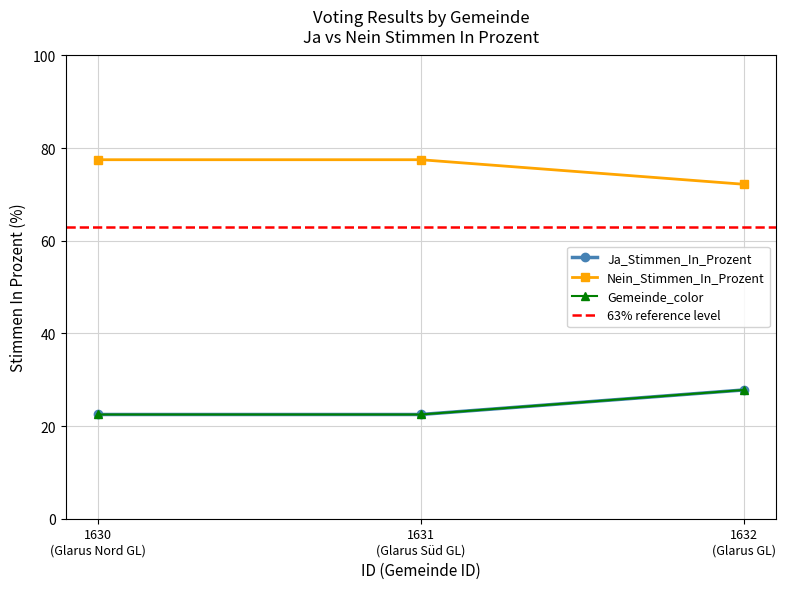

Reading left to right, extract all data points from this chart.

Ja_Stimmen_In_Prozent: 22.5	22.5	27.8
Nein_Stimmen_In_Prozent: 77.5	77.5	72.2
Gemeinde_color: 22.5	22.5	27.8